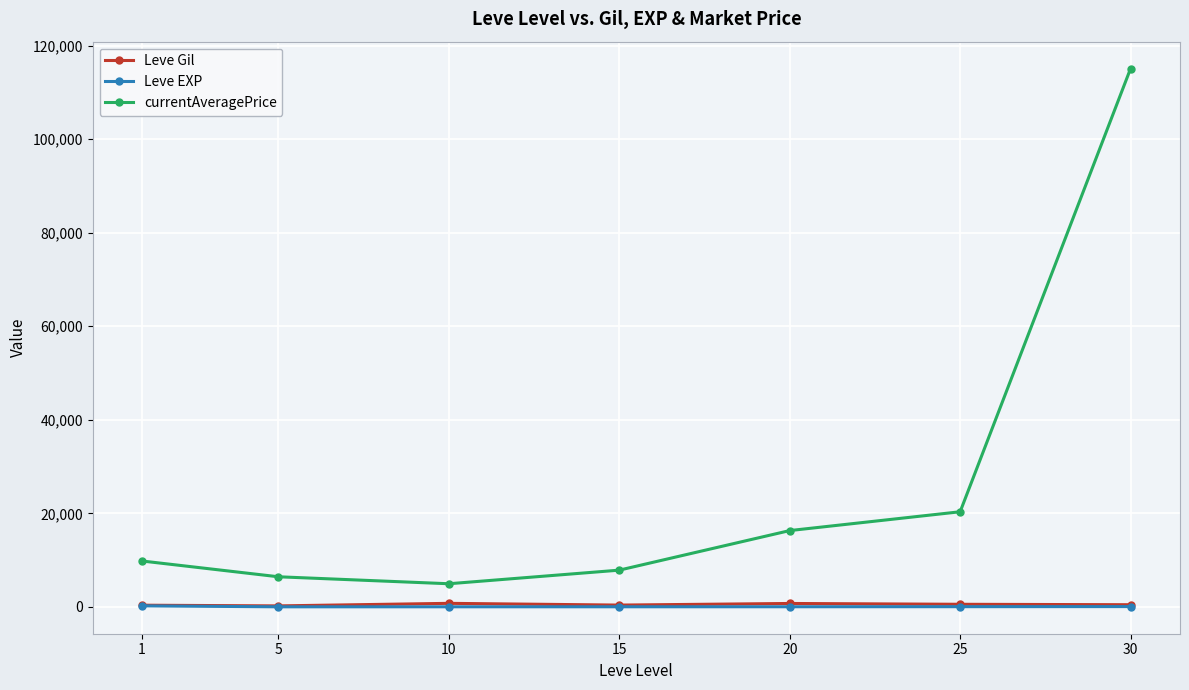

What is the maximum value shown in the chart?

115118.0